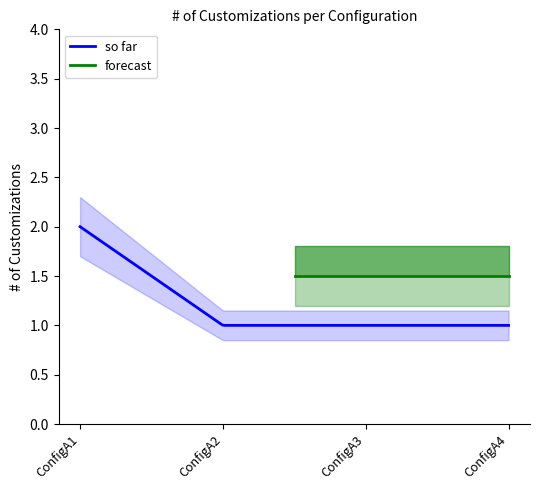

How many values in the so far series exceed 1?

1